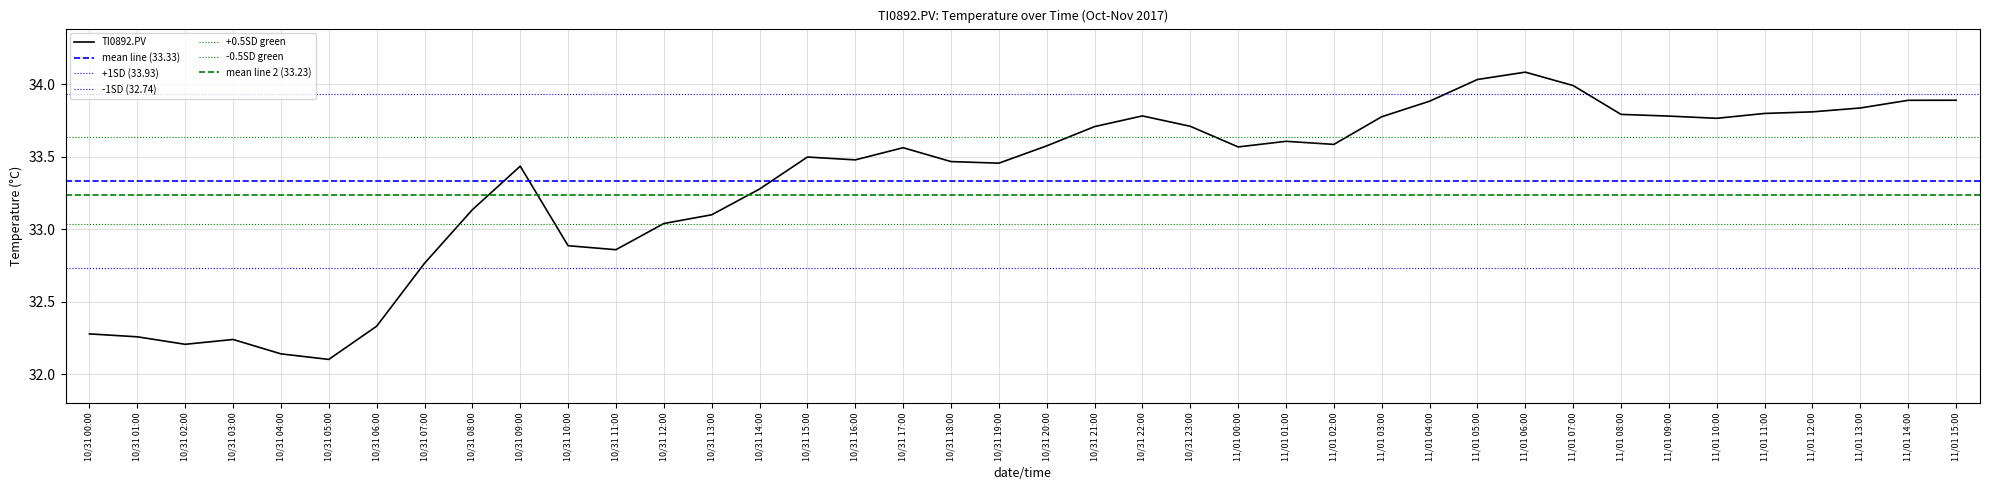

True or false: the data shows 13.9 at 11/01 02:00.

False